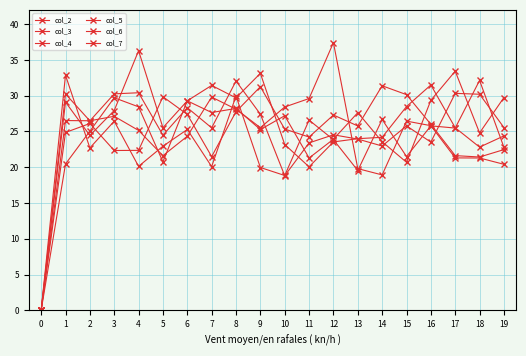

Rank the categories by col_4 value from lowest to highest.

0, 18, 7, 17, 3, 4, 19, 11, 1, 10, 13, 16, 2, 12, 6, 8, 5, 15, 9, 14